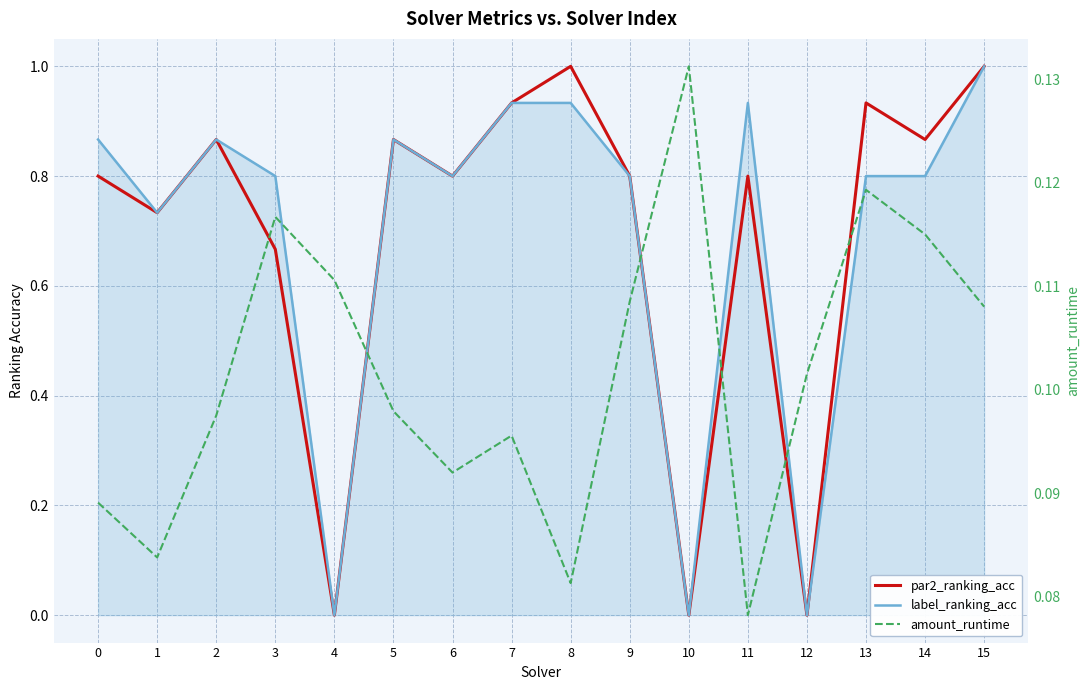

List the labels in order of amount_runtime value, largest first.

10, 13, 3, 14, 4, 9, 15, 12, 5, 2, 7, 6, 0, 1, 8, 11